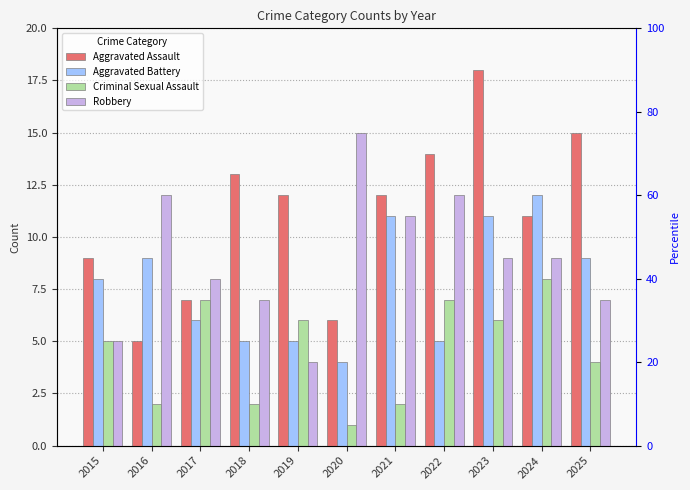

What is the difference between the highest and lowest values at 2015?

4